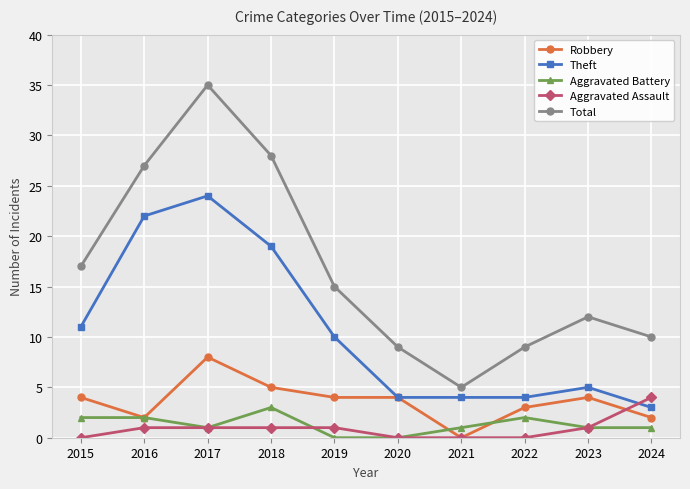

Which series has the widest spread of values?

Total